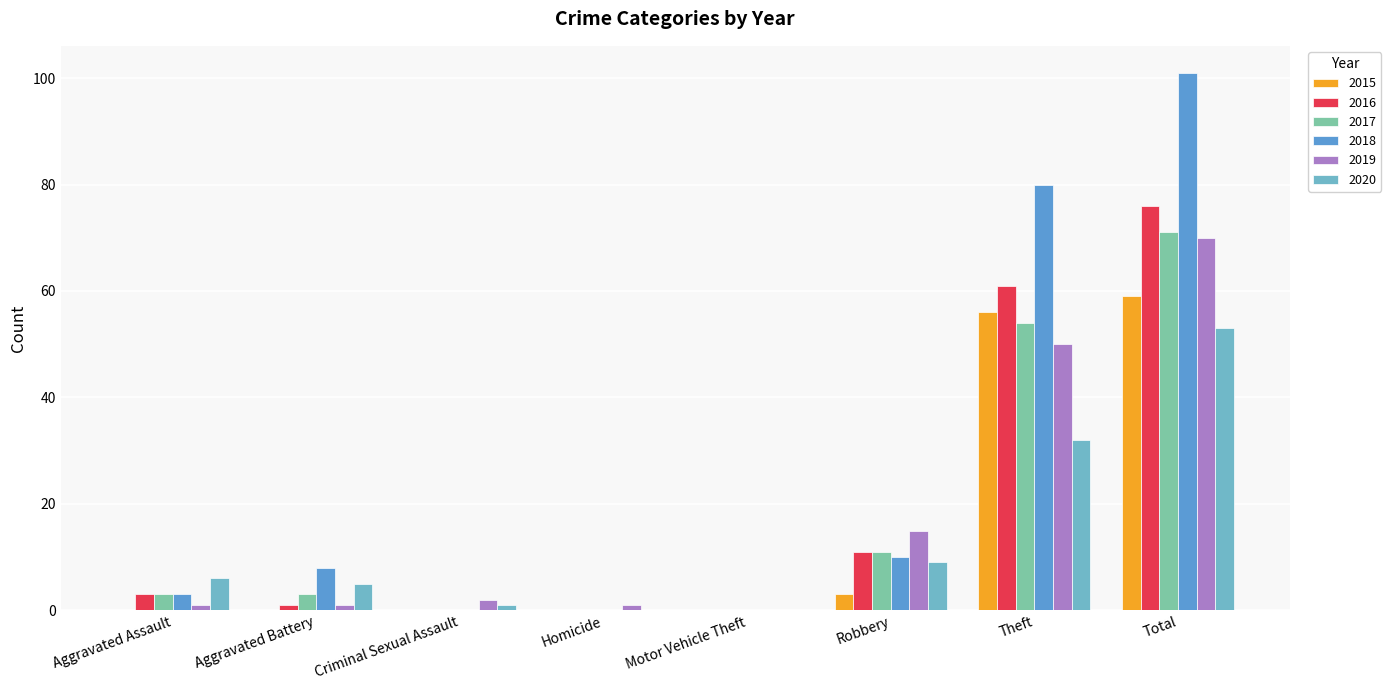

How many groups of bars are there?

8